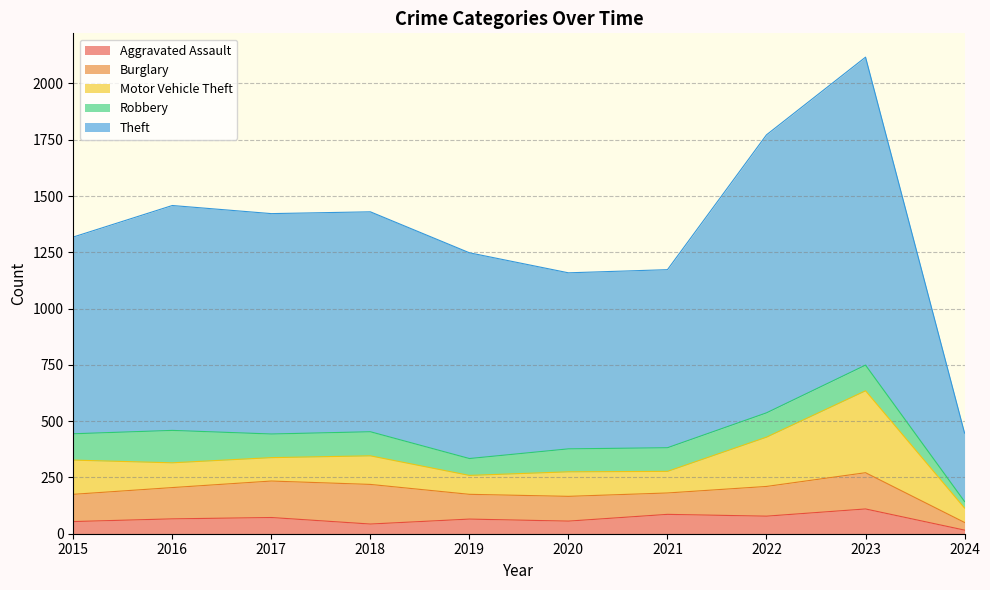

At which category does Robbery reach its first local valley?

2017